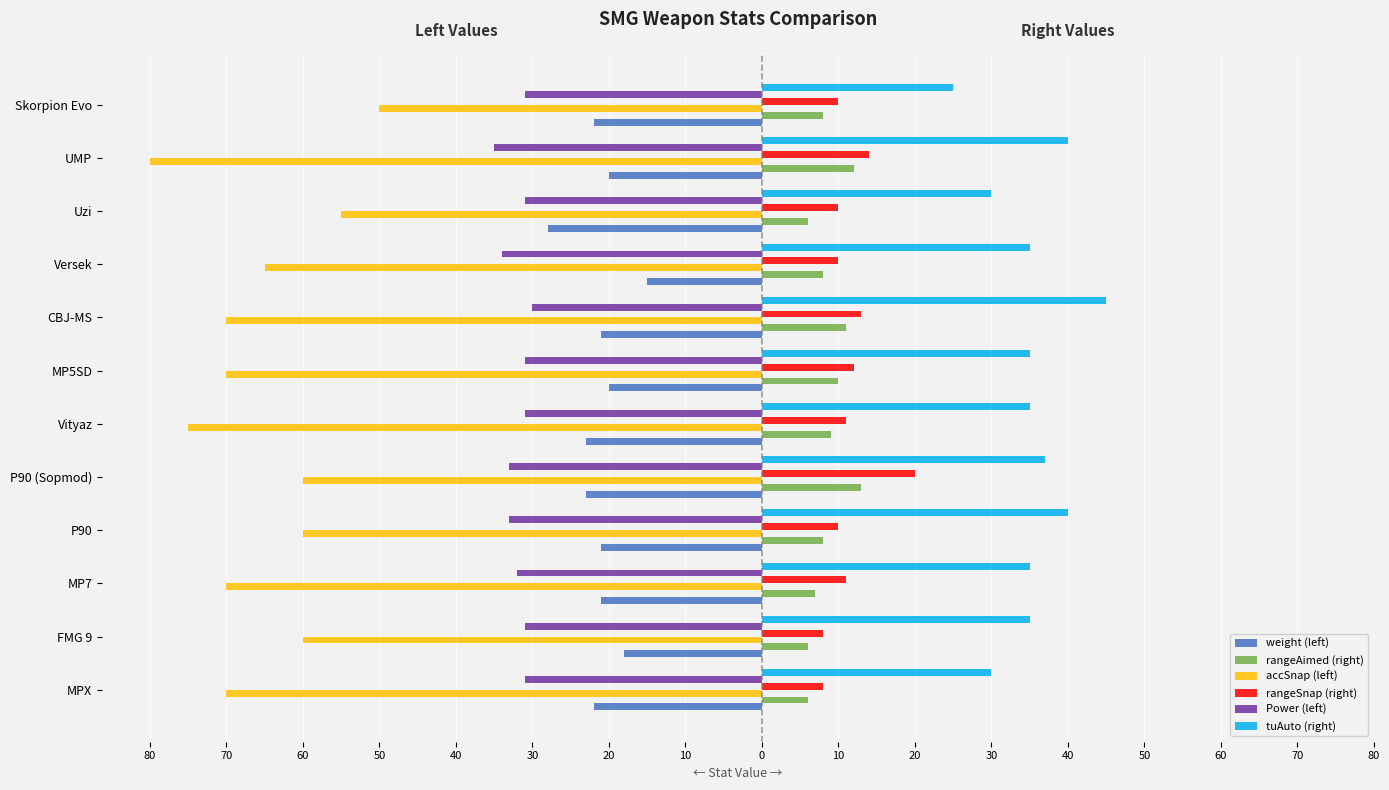

What are all the series names shown in the legend?

weight (left), rangeAimed (right), accSnap (left), rangeSnap (right), Power (left), tuAuto (right)